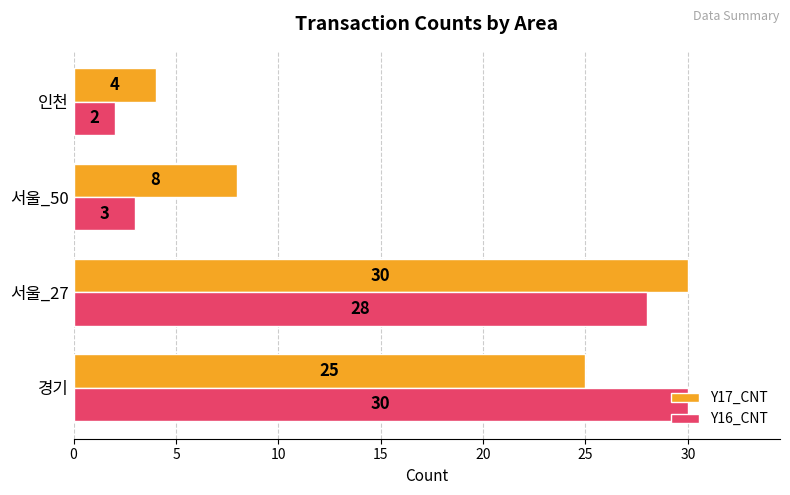

What is the difference between the maximum and minimum values in the Y16_CNT series?

28